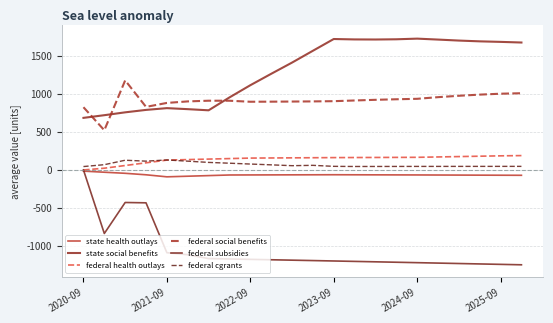

How many lines are shown in the chart?

6